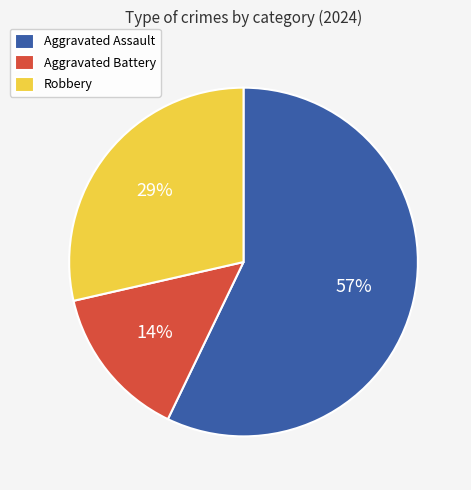

Which category has the biggest portion of the pie?

Aggravated Assault